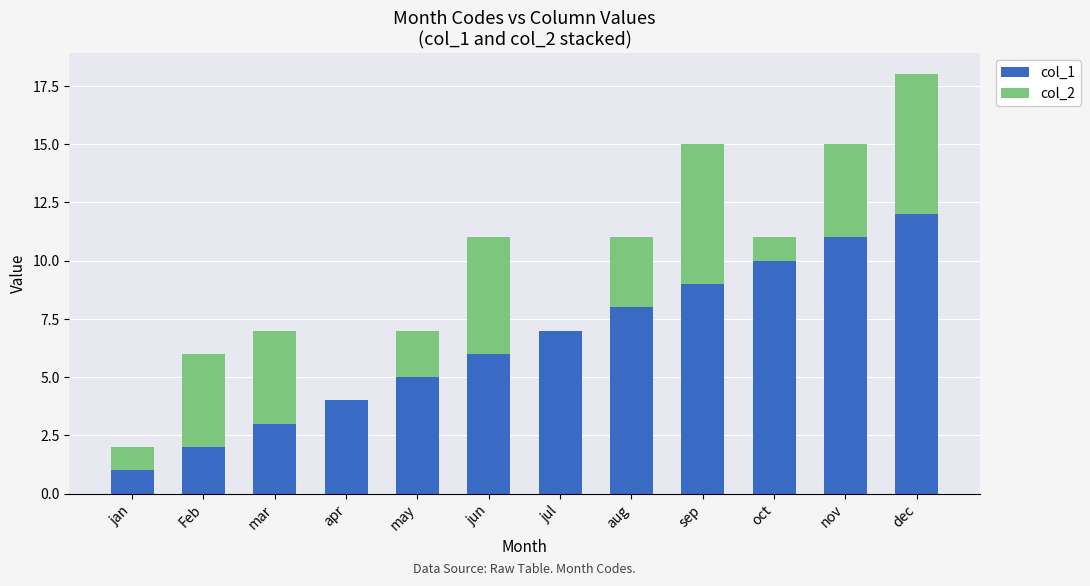

How many series are shown in this chart?

2